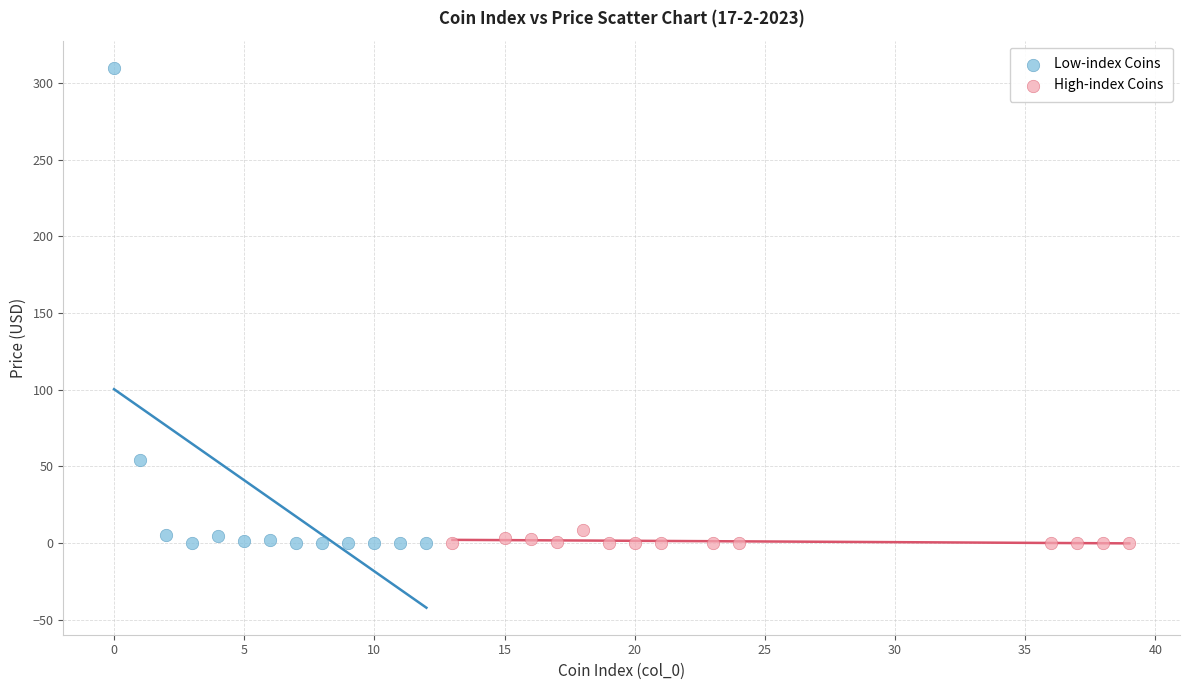

Which series contains the highest Y value?

Low-index Coins